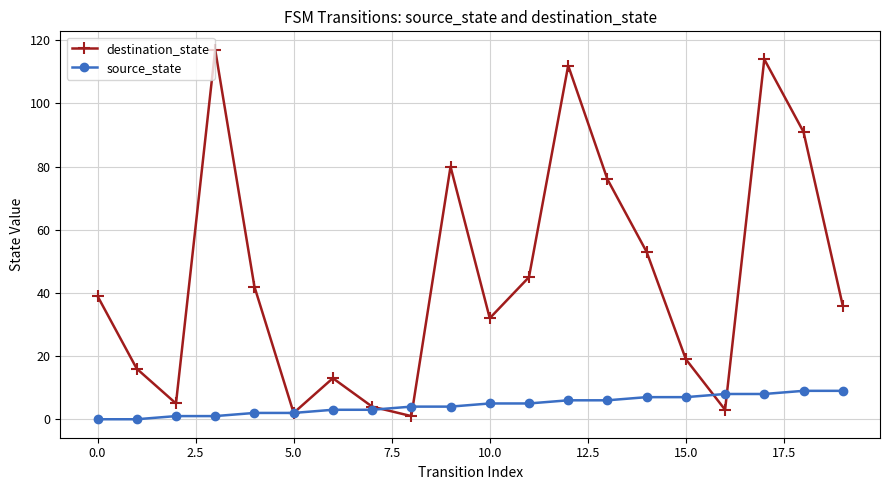

Which series has the largest total across all categories?

destination_state